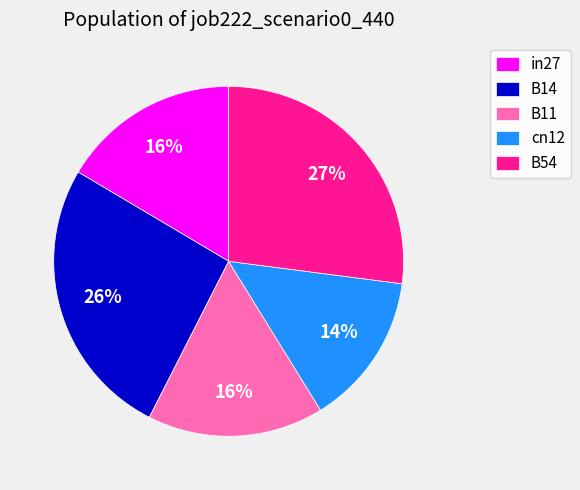

Which slice is the largest?

B54